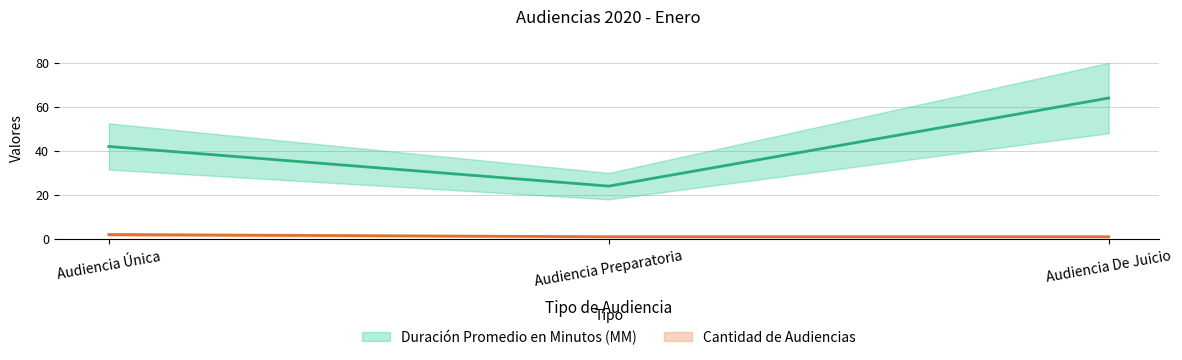

What is the label of the 1st point from the left?

Audiencia Única